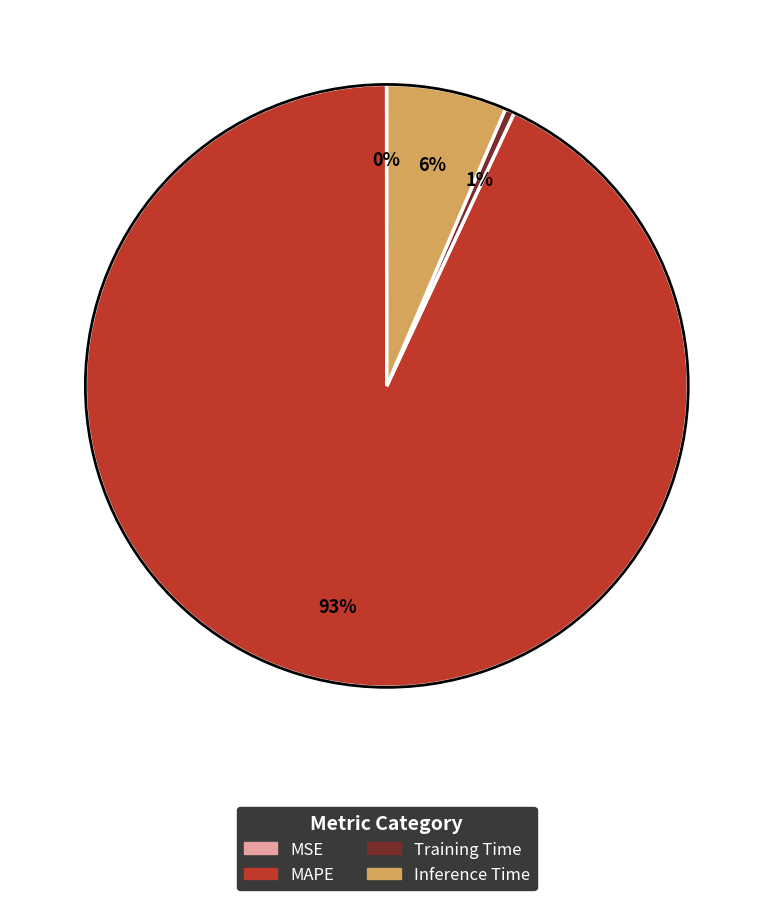

Combined, do Inference Time and MAPE account for over 50%?

Yes